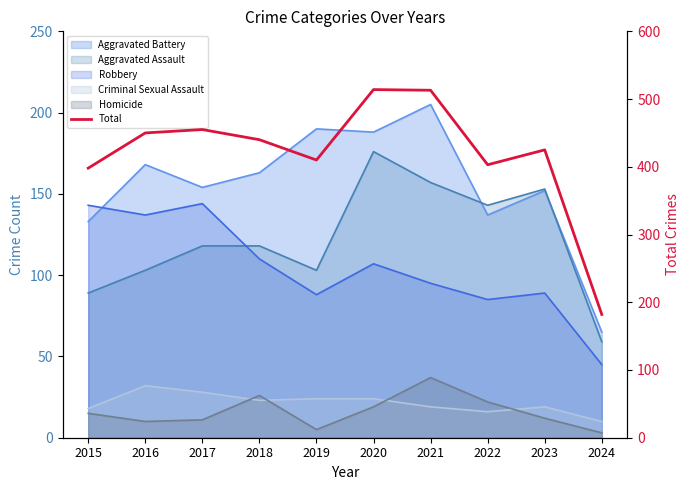

What is the average value?

419